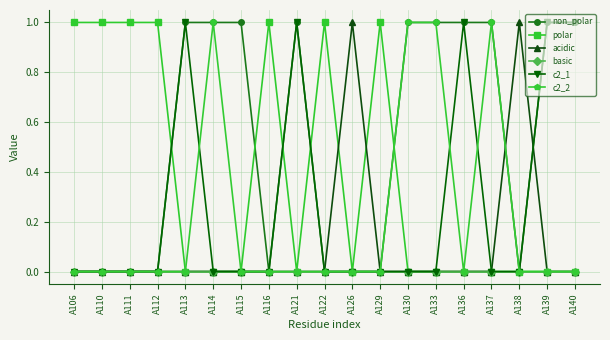

What are all the series names shown in the legend?

non_polar, polar, acidic, basic, c2_1, c2_2